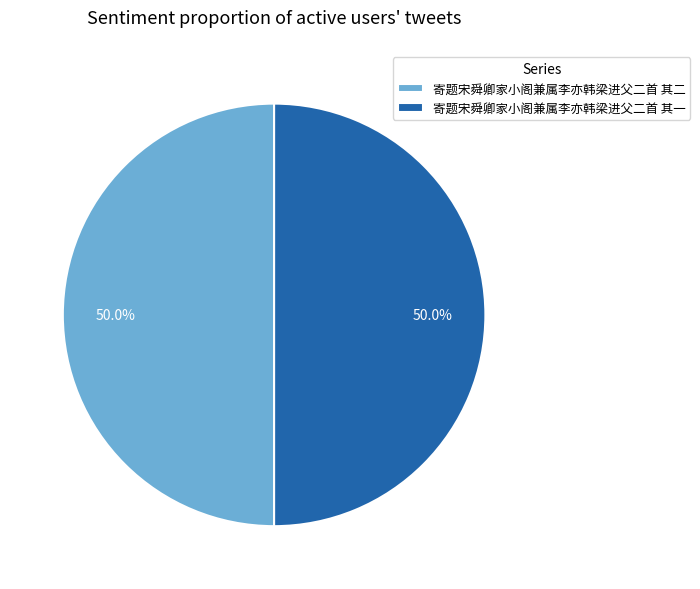

To the nearest percent, what portion does 寄题宋舜卿家小阁兼属李亦韩梁进父二首 其二 represent?

50%